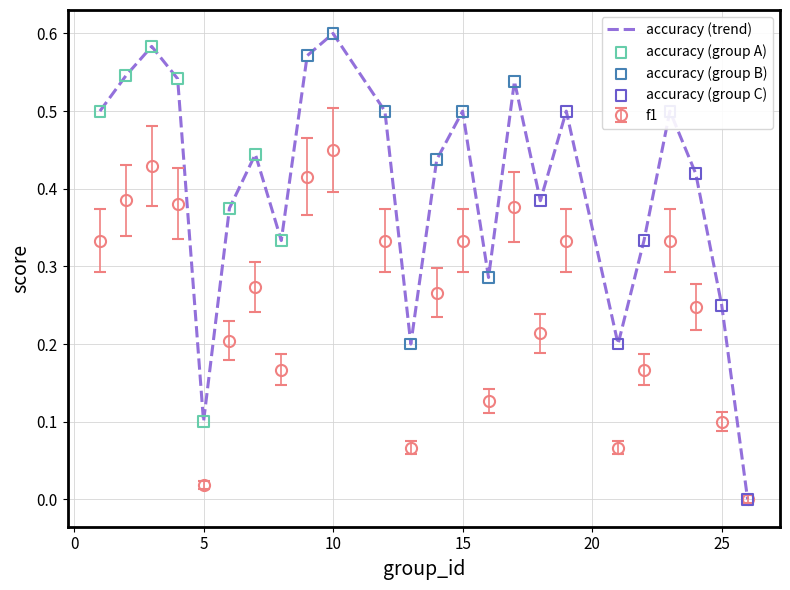

Which series has the widest spread of values?

accuracy (trend)